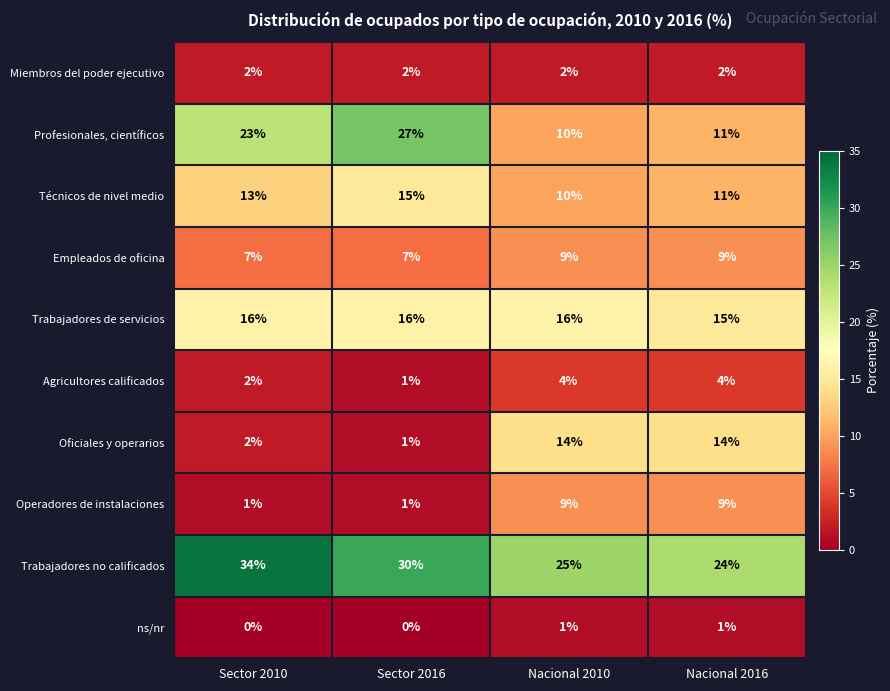

How many data points in Trabajadores de servicios are less than 16?

1